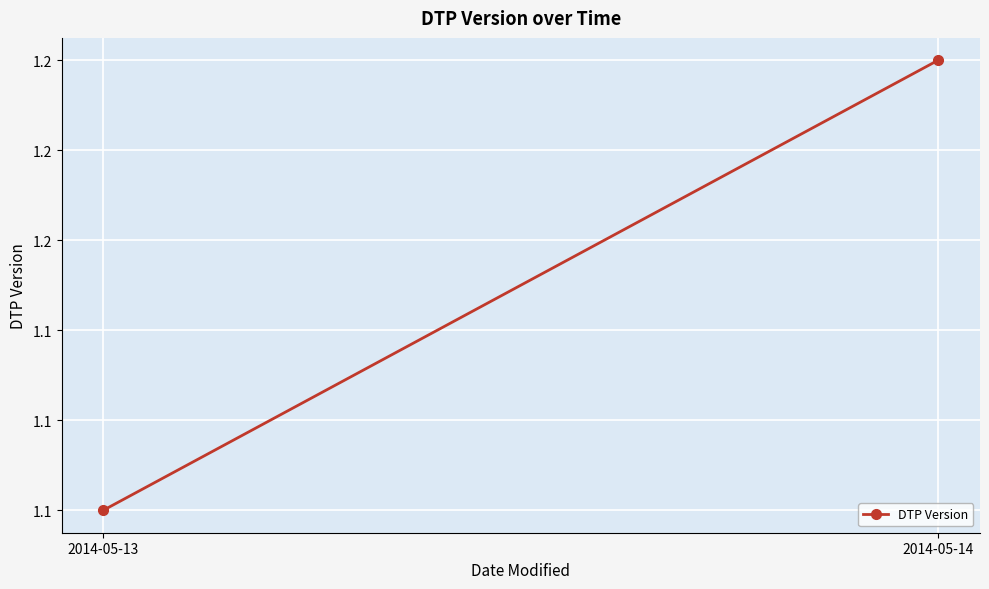

What is the difference between the values at 2014-05-14 and 2014-05-13?

0.1